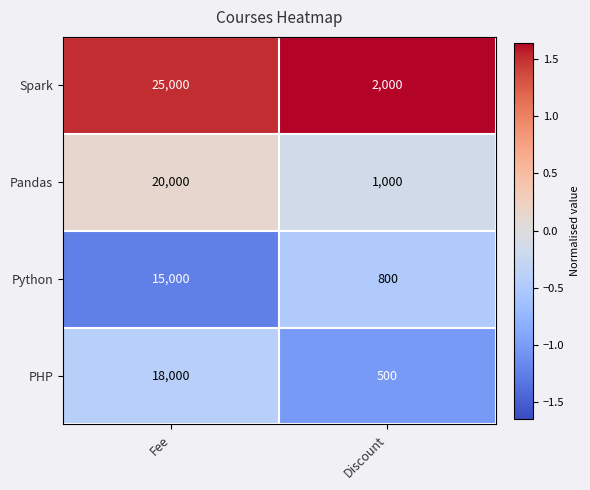

At Discount, list the series in order from largest to smallest.

Spark, Pandas, Python, PHP